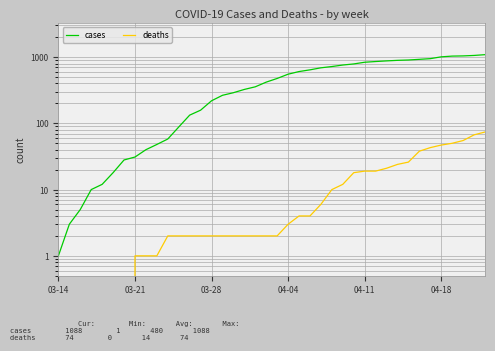

List the series in order of their overall mean, lowest first.

deaths, cases